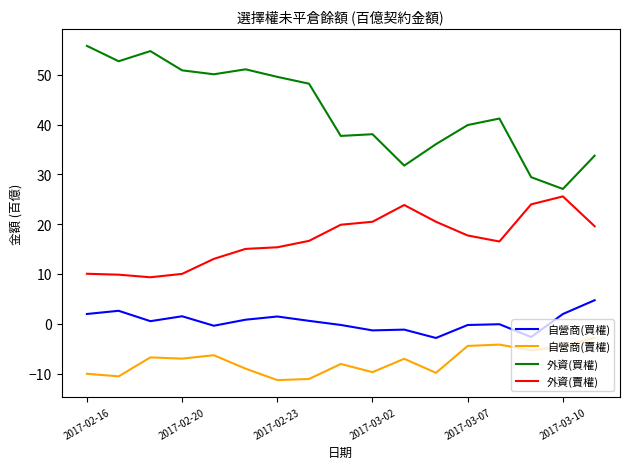

Which series has the largest range (max minus min)?

外資(買權)